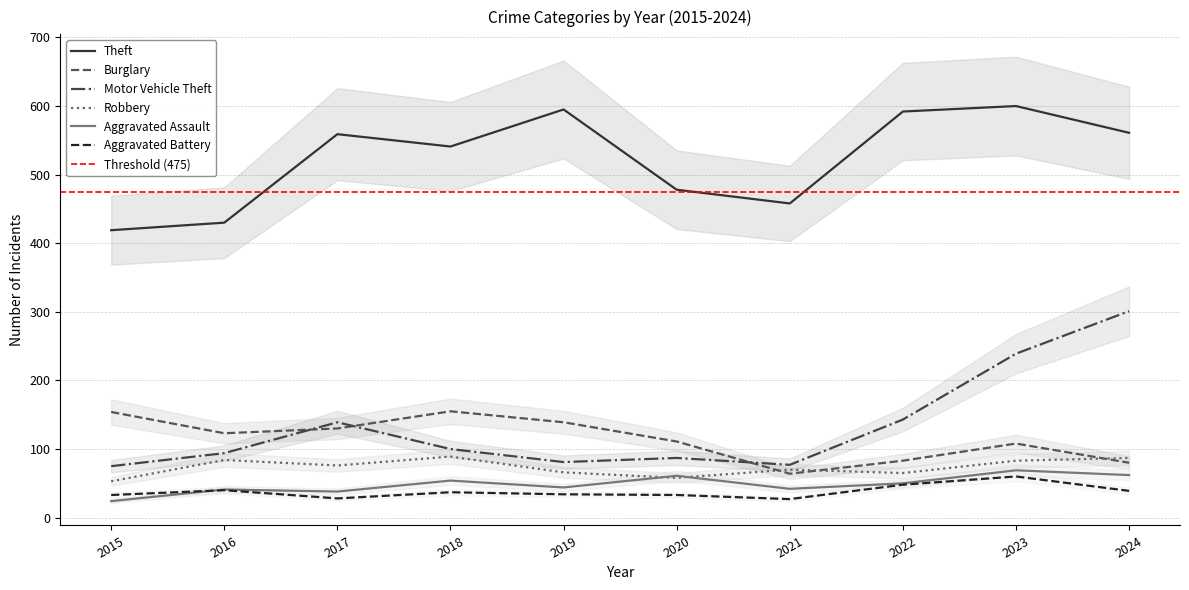

What are all the series names shown in the legend?

Theft, Burglary, Motor Vehicle Theft, Robbery, Aggravated Assault, Aggravated Battery